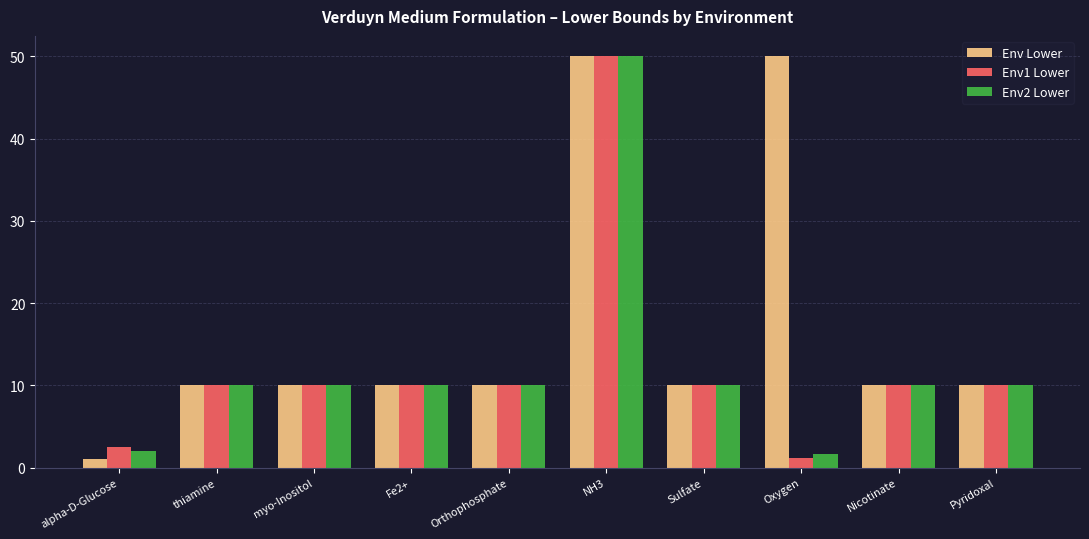

Which series changed the most between alpha-D-Glucose and Pyridoxal?

Env Lower